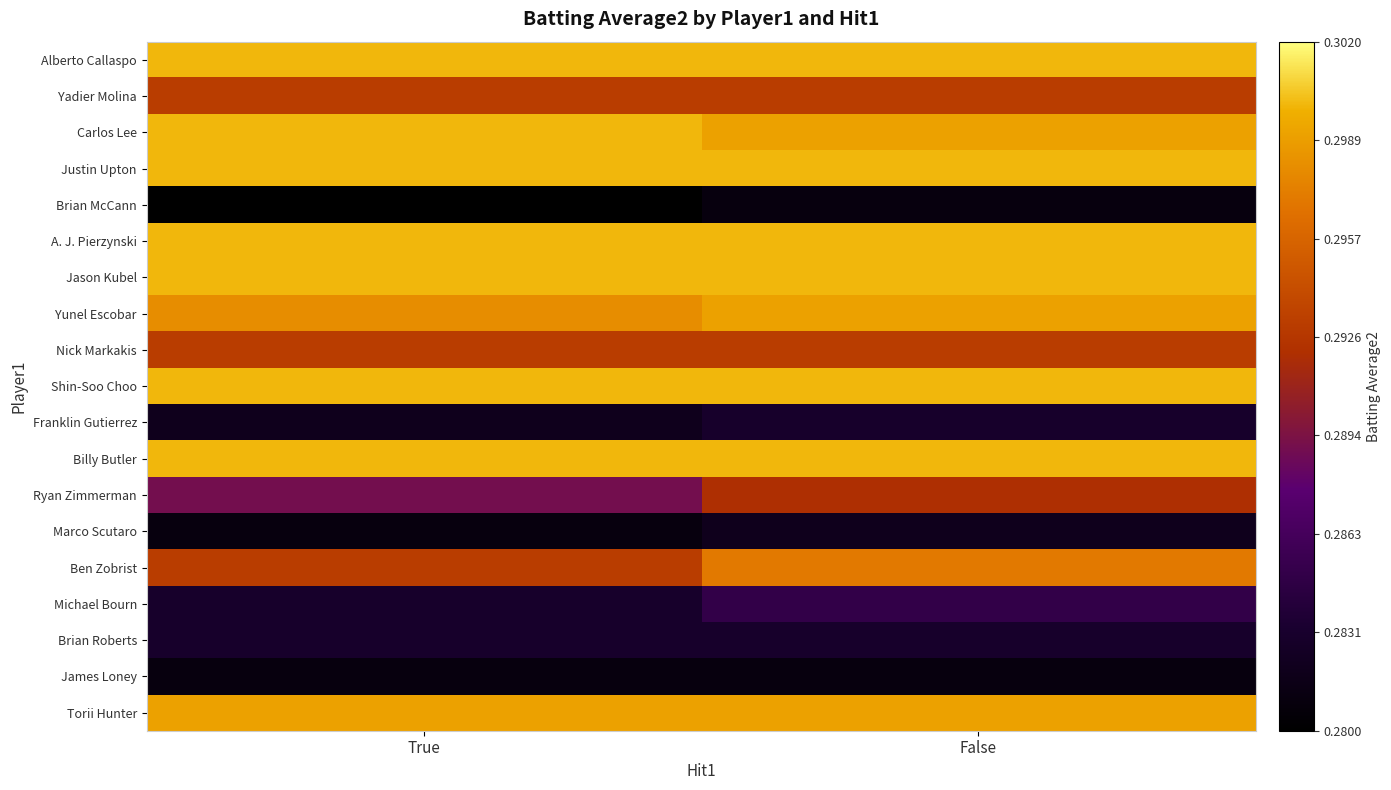

At how many categories does at least one series exceed 0?

2